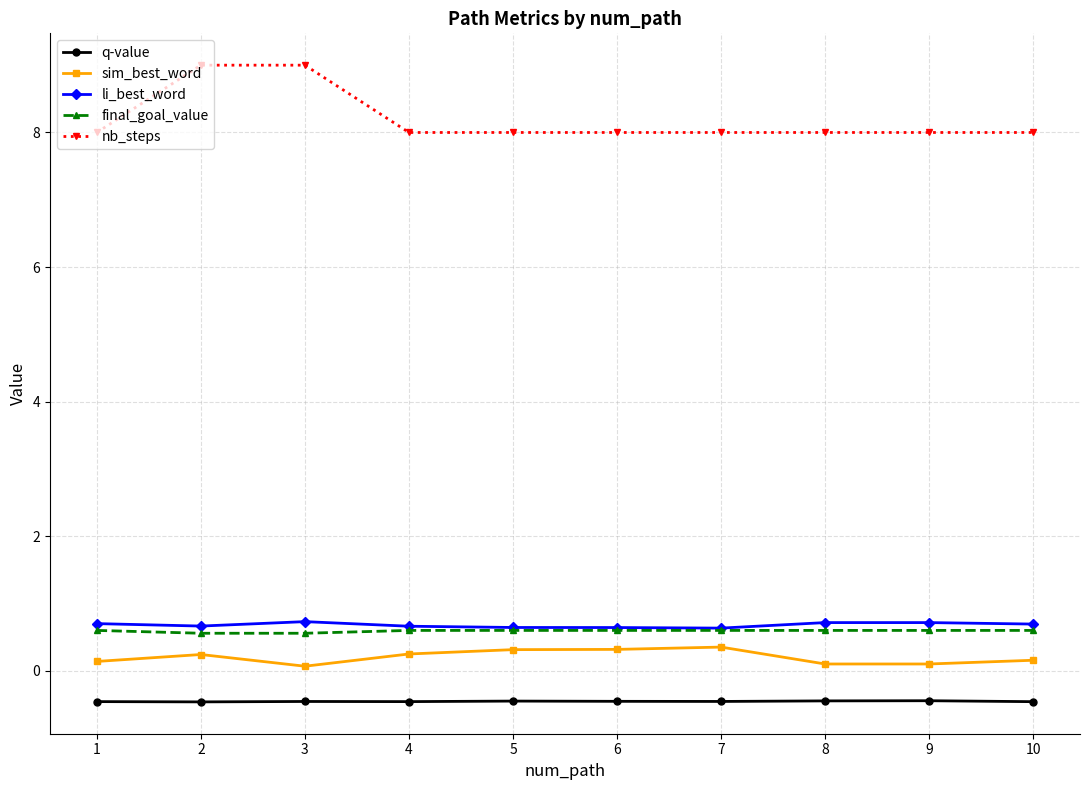

Which series has the largest total across all categories?

nb_steps